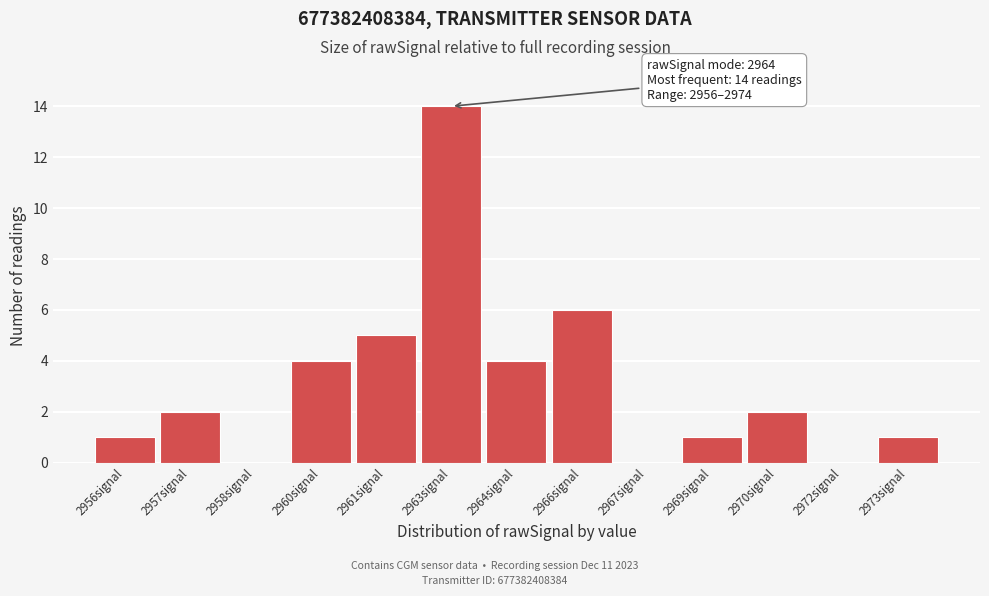

Reading left to right, list all the values displayed in this chart.

2956signal=1	2957signal=2	2958signal=0	2960signal=4	2961signal=5	2963signal=14	2964signal=4	2966signal=6	2967signal=0	2969signal=1	2970signal=2	2972signal=0	2973signal=1